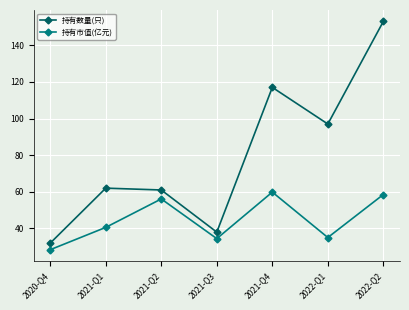

Which series changed the most between 2021-Q2 and 2022-Q1?

持有数量(只)